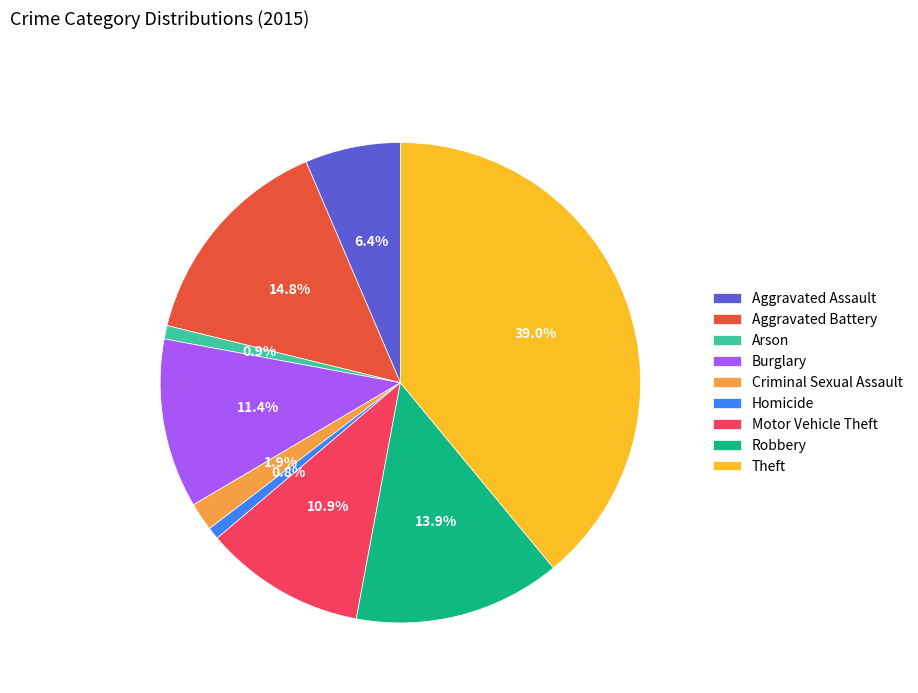

How many slices are in this pie chart?

9